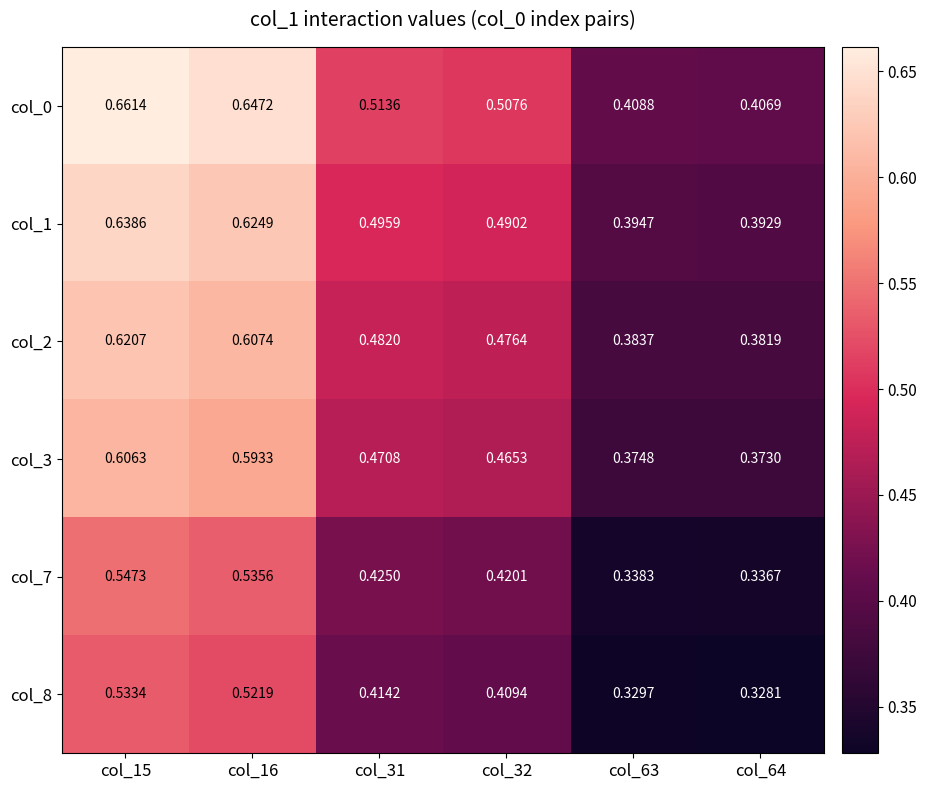

Is the value of col_7 at col_31 greater than the value of col_0 at col_31?

No